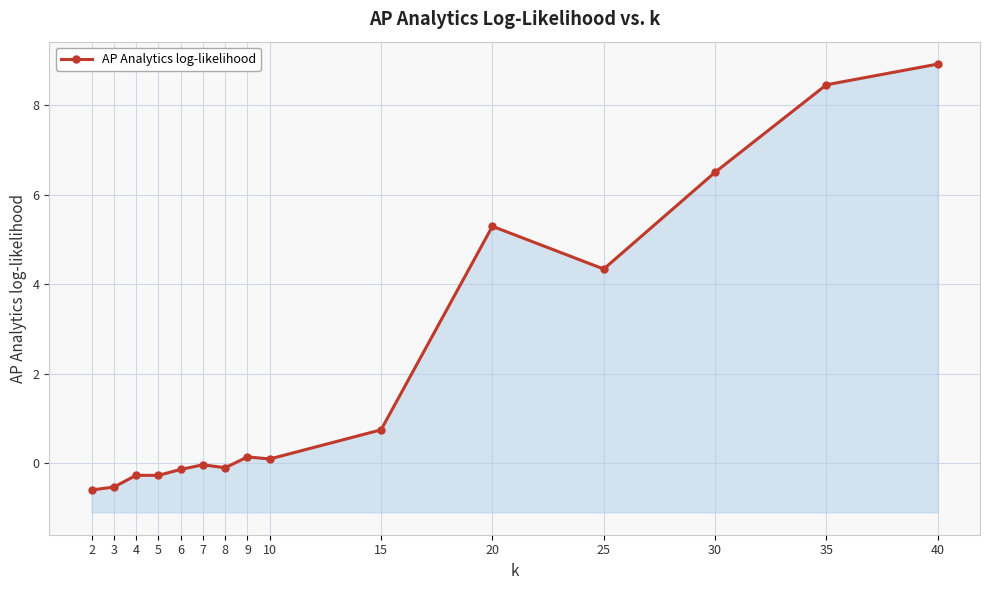

Where is the first local maximum?

4